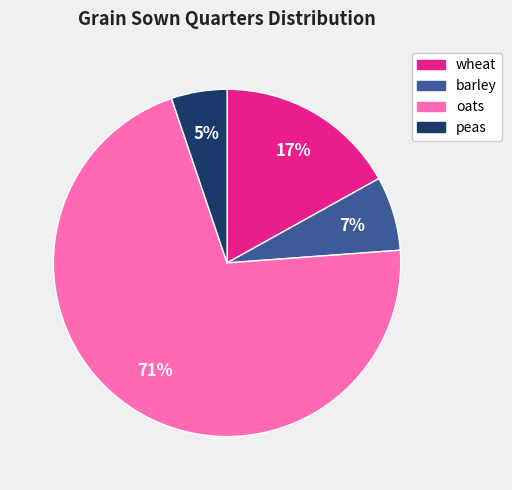

To the nearest percent, what is the combined percentage of wheat and oats?

88%